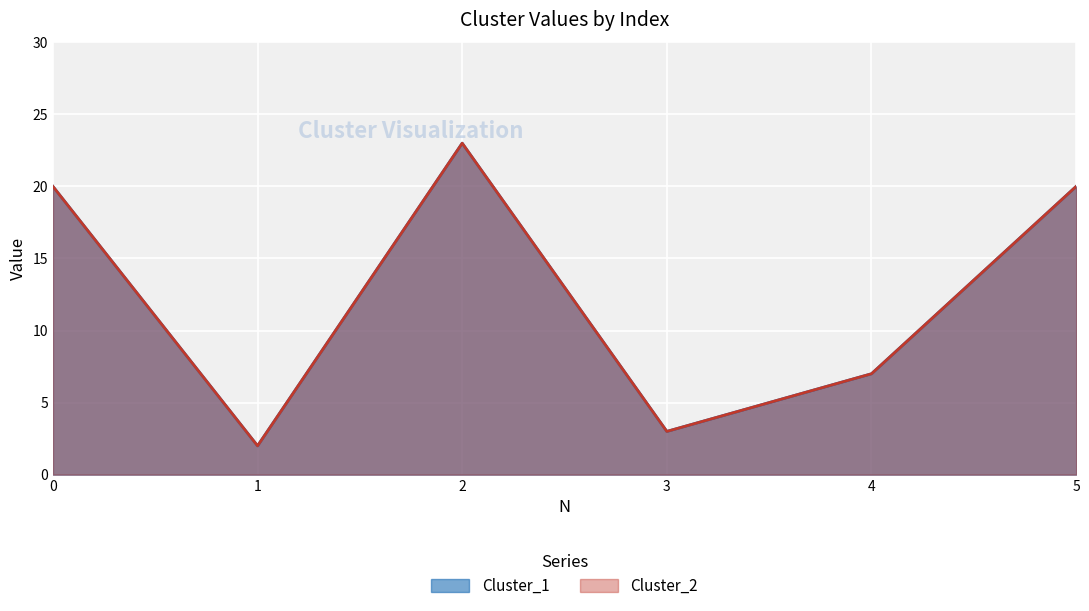

At how many categories does at least one series exceed 6?

4